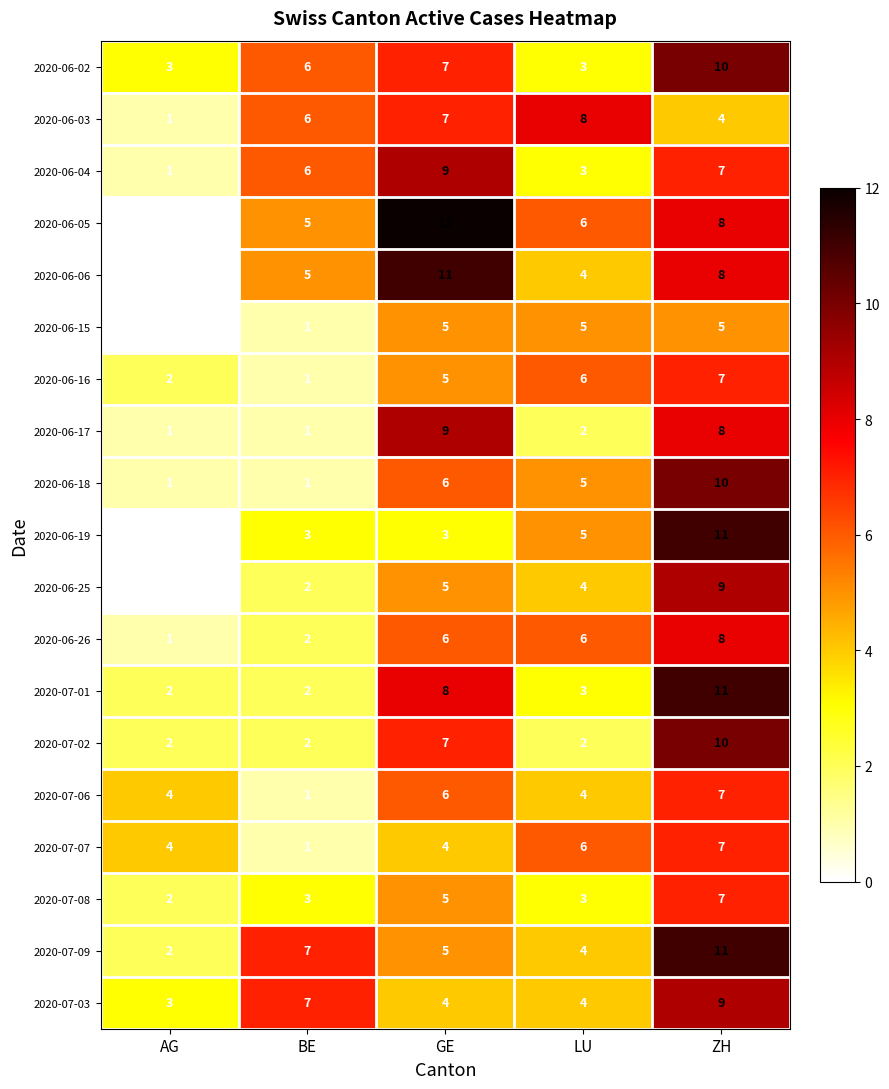

How many 2020-06-25 values are between 2 and 5?

3